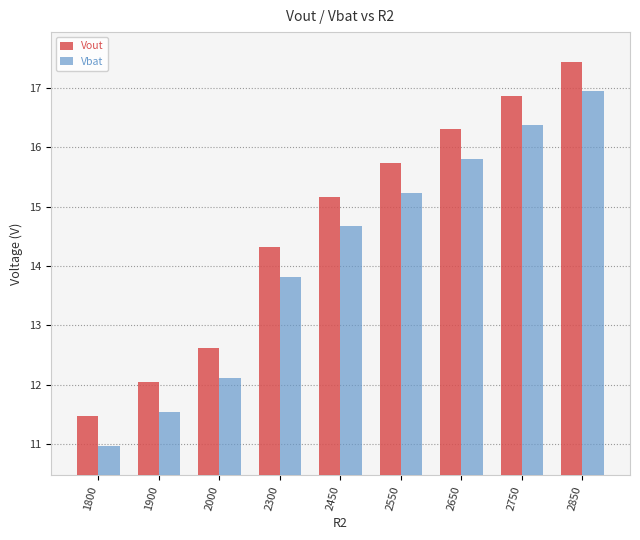

What is the spread (max minus min) of values at 2850?

0.5